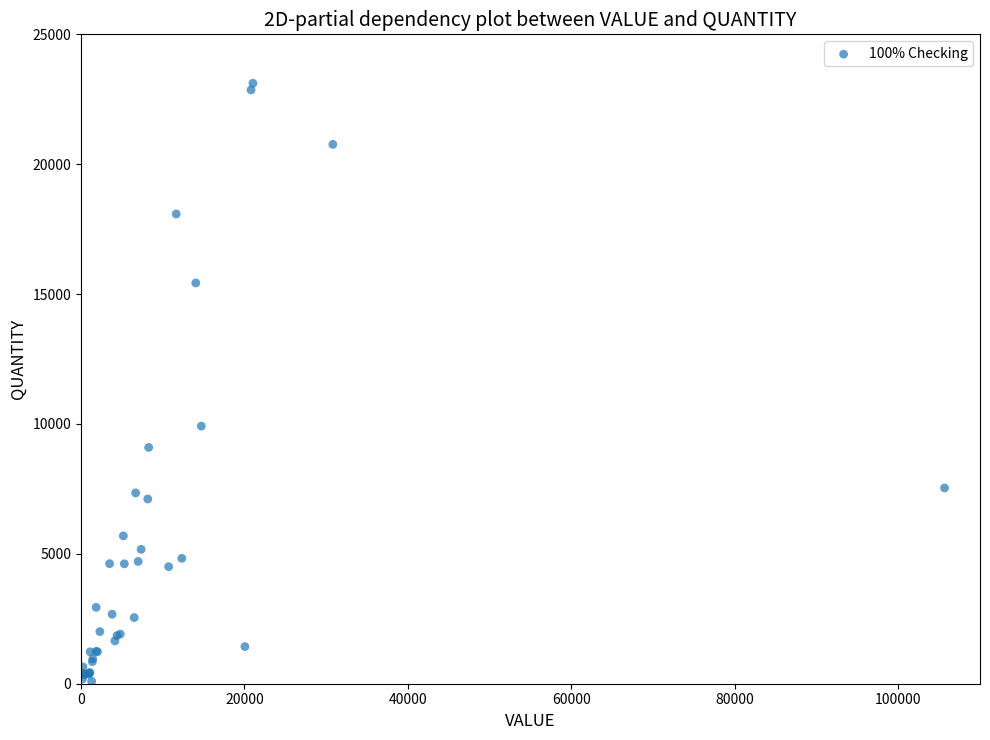

What Y value in the scatter plot is closest to 11604?

9918